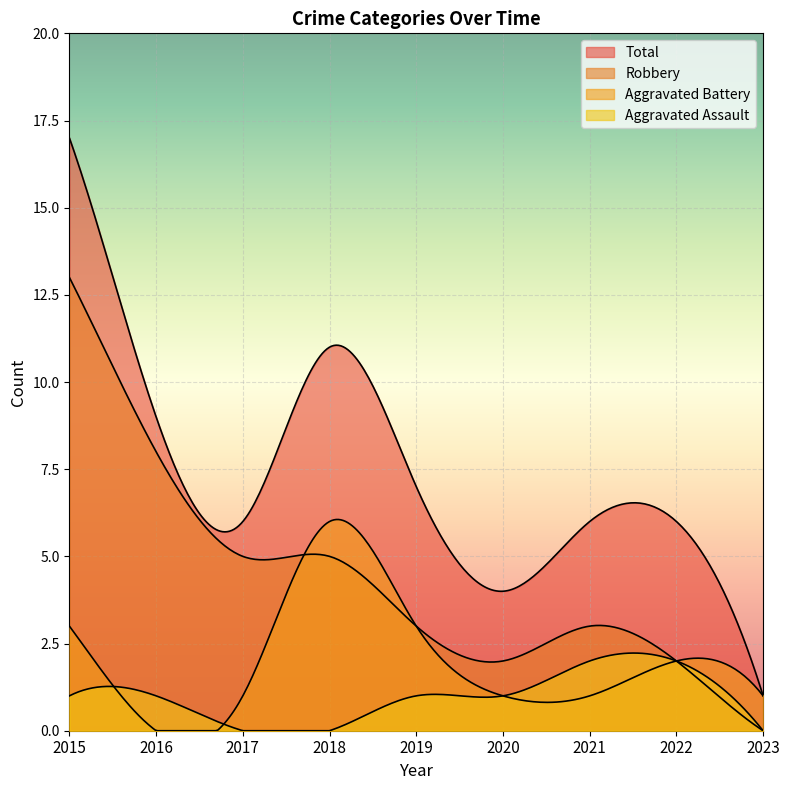

Is the value of Robbery at 2023 greater than the value of Aggravated Assault at 2020?

No